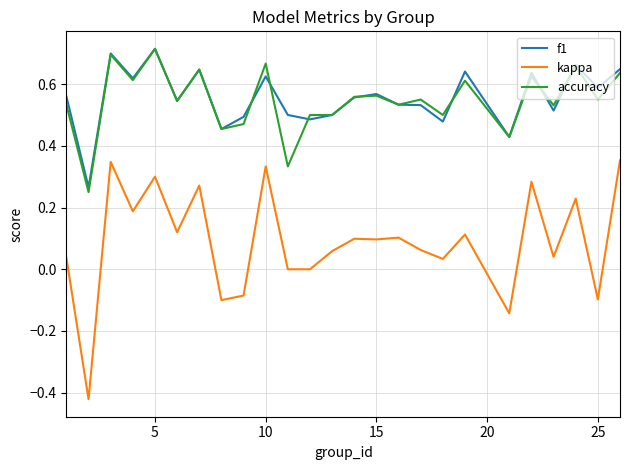

True or false: accuracy and kappa cross at least once.

False